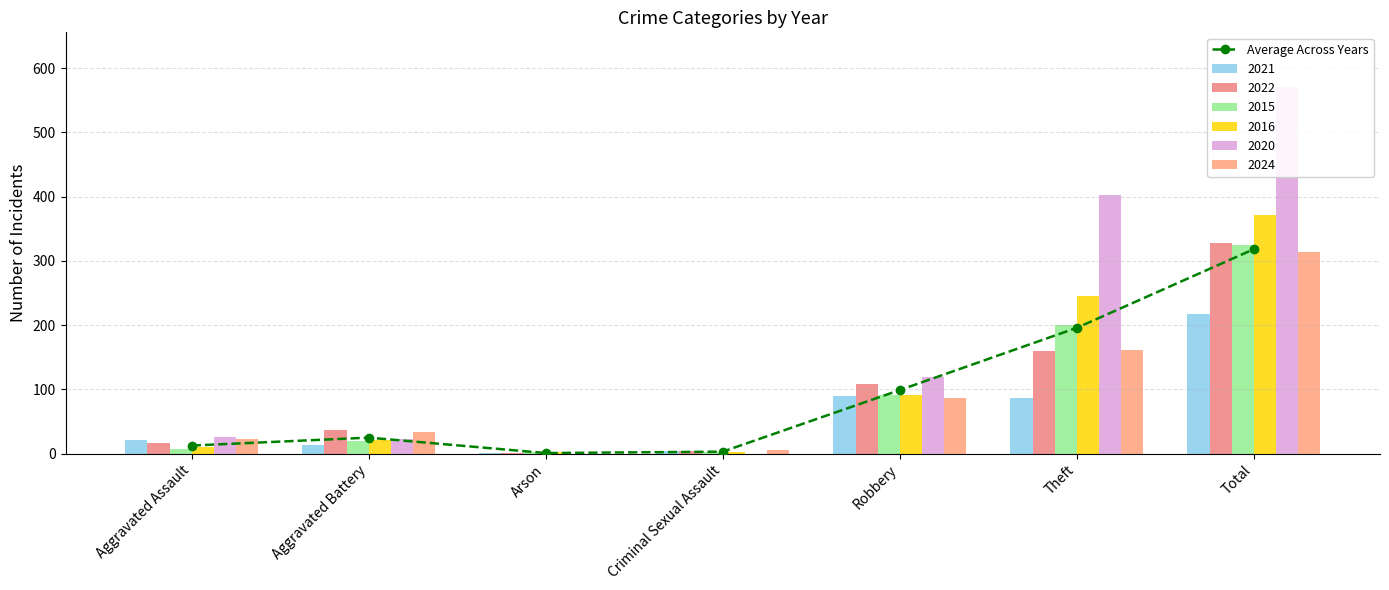

At which label is the value closest to 159?

Theft